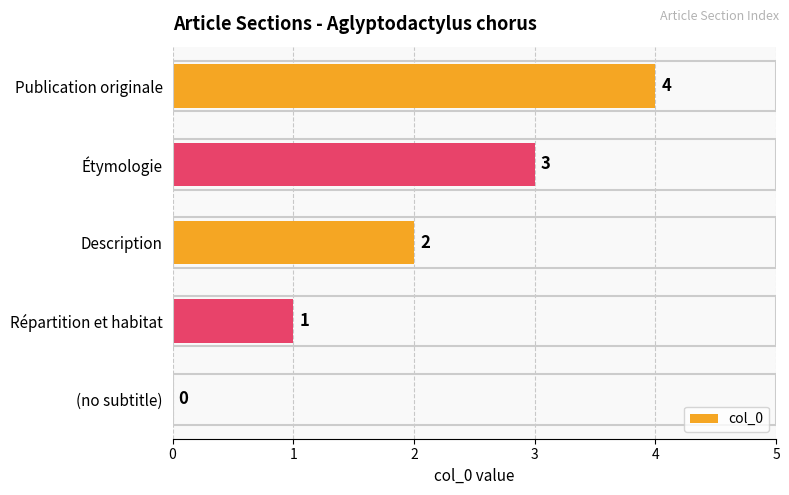

How many values are above zero?

4